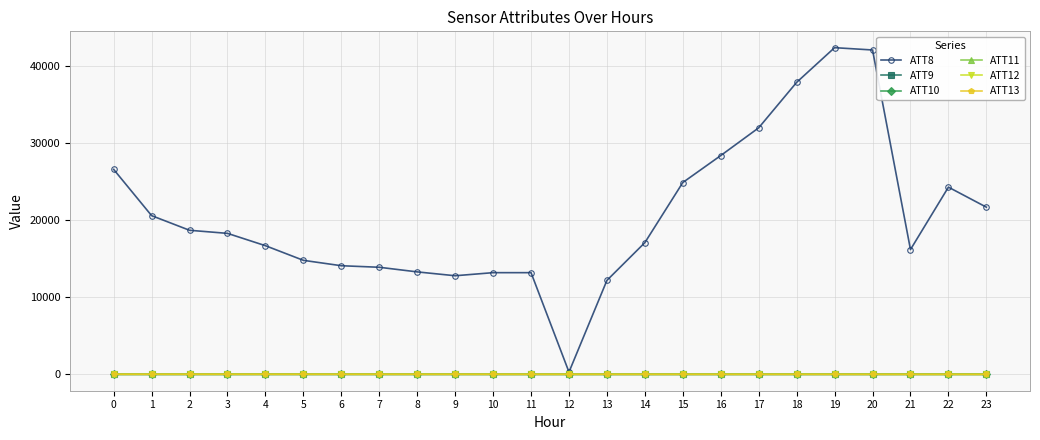

At how many categories does at least one series exceed 3275?

23